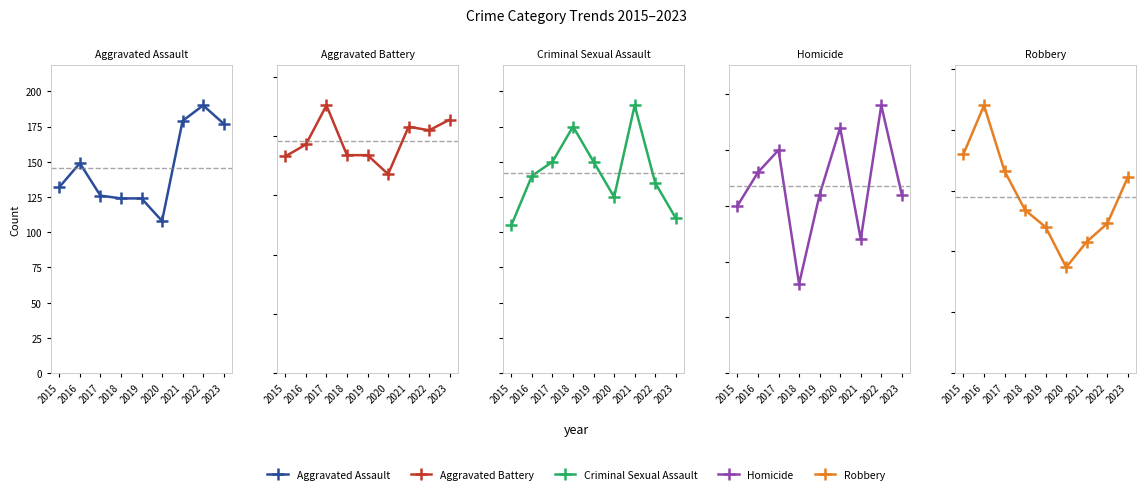

Where is the first local maximum for Robbery?

2016